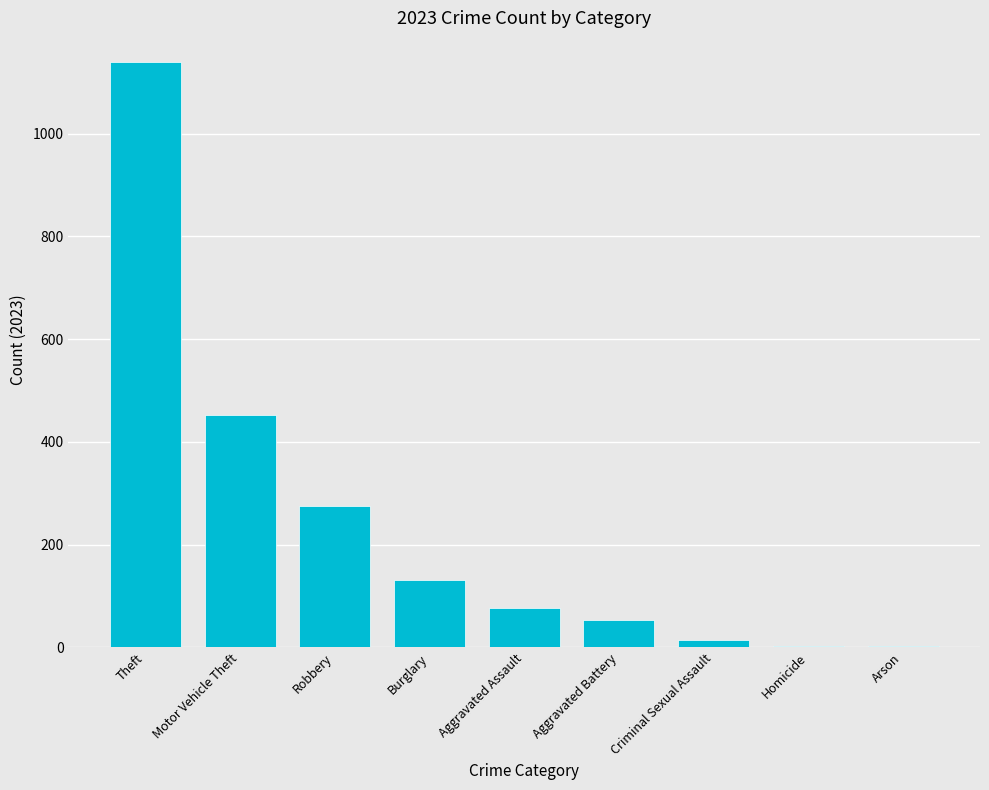

Which category has the highest value across all series?

Theft